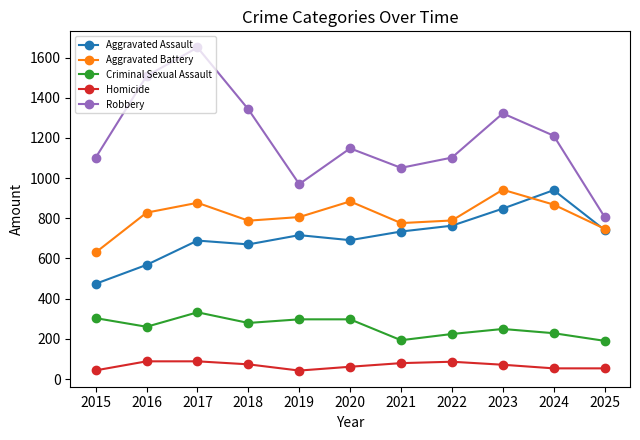

What are all the series names shown in the legend?

Aggravated Assault, Aggravated Battery, Criminal Sexual Assault, Homicide, Robbery